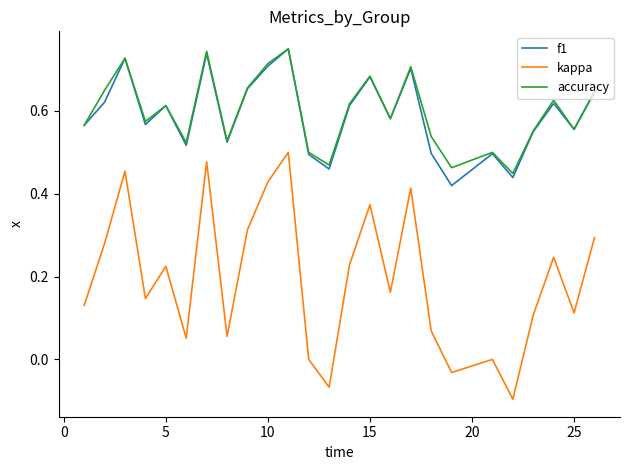

True or false: accuracy and kappa cross at least once.

False